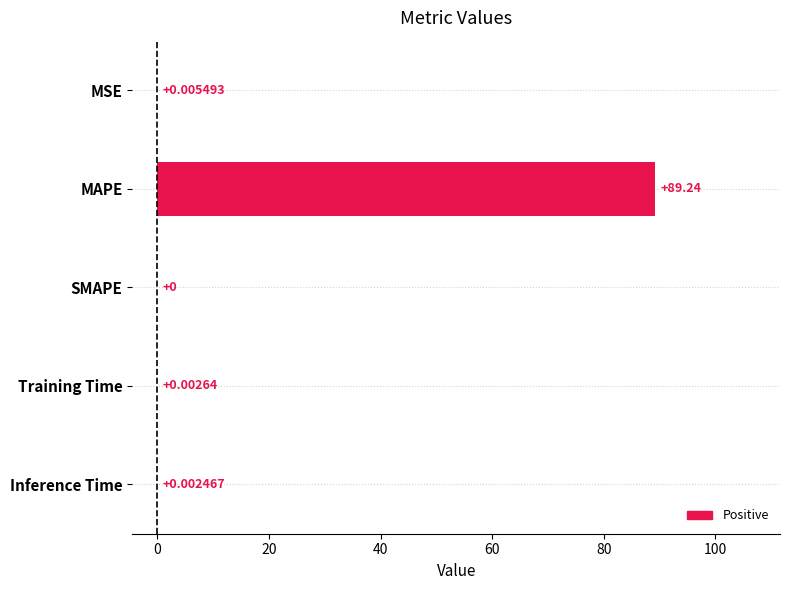

What is the average value?

17.9